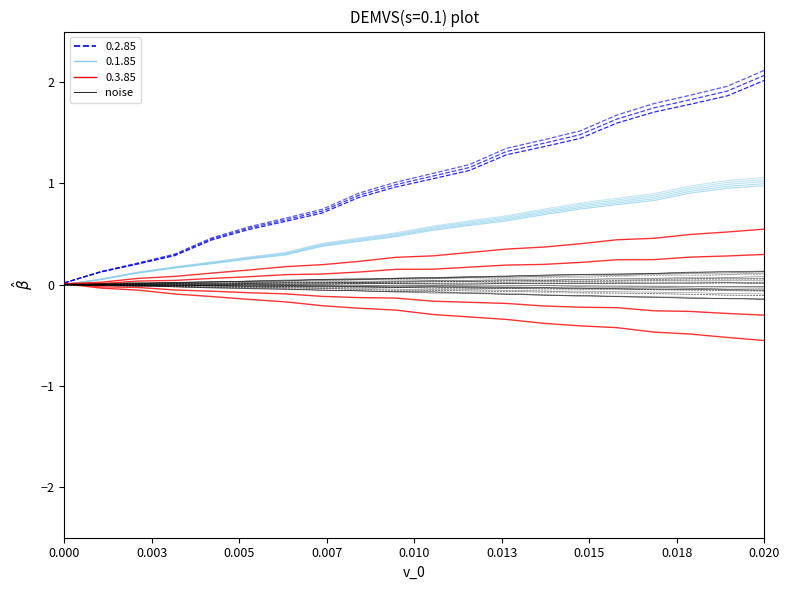

What is the sum of all values?

0.6